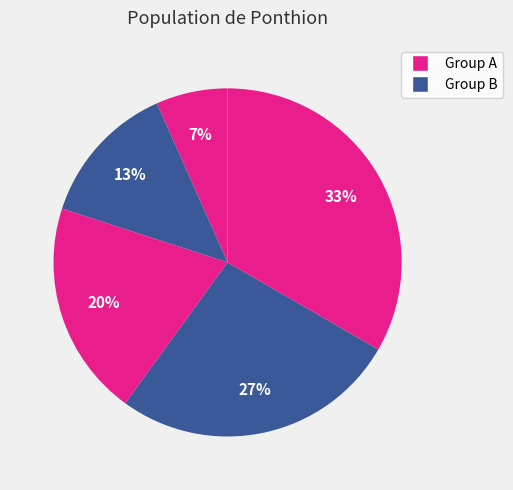

Is there a majority slice in this chart?

No